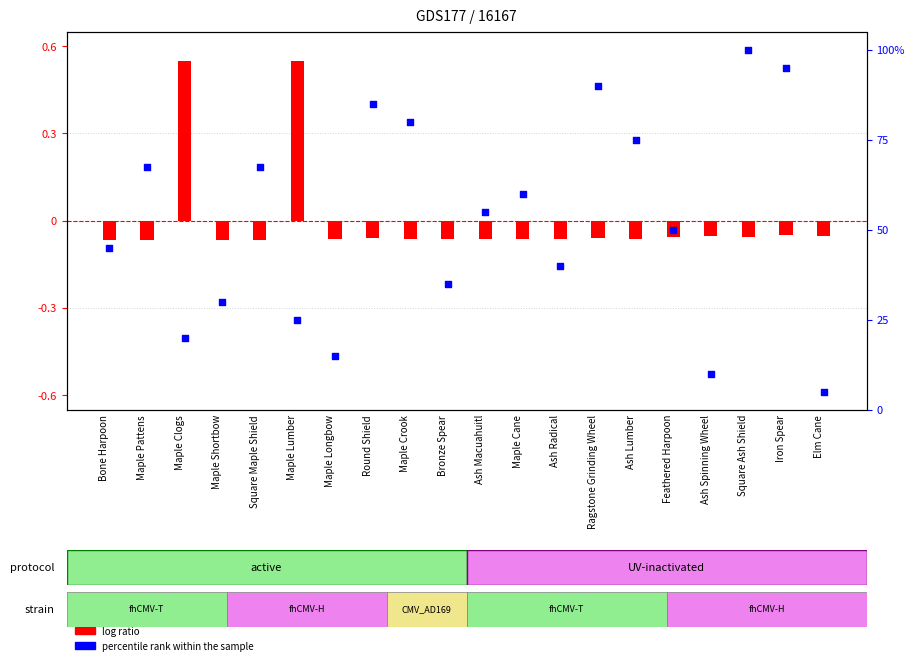

Which series reaches the maximum Y coordinate?

percentile rank within the sample